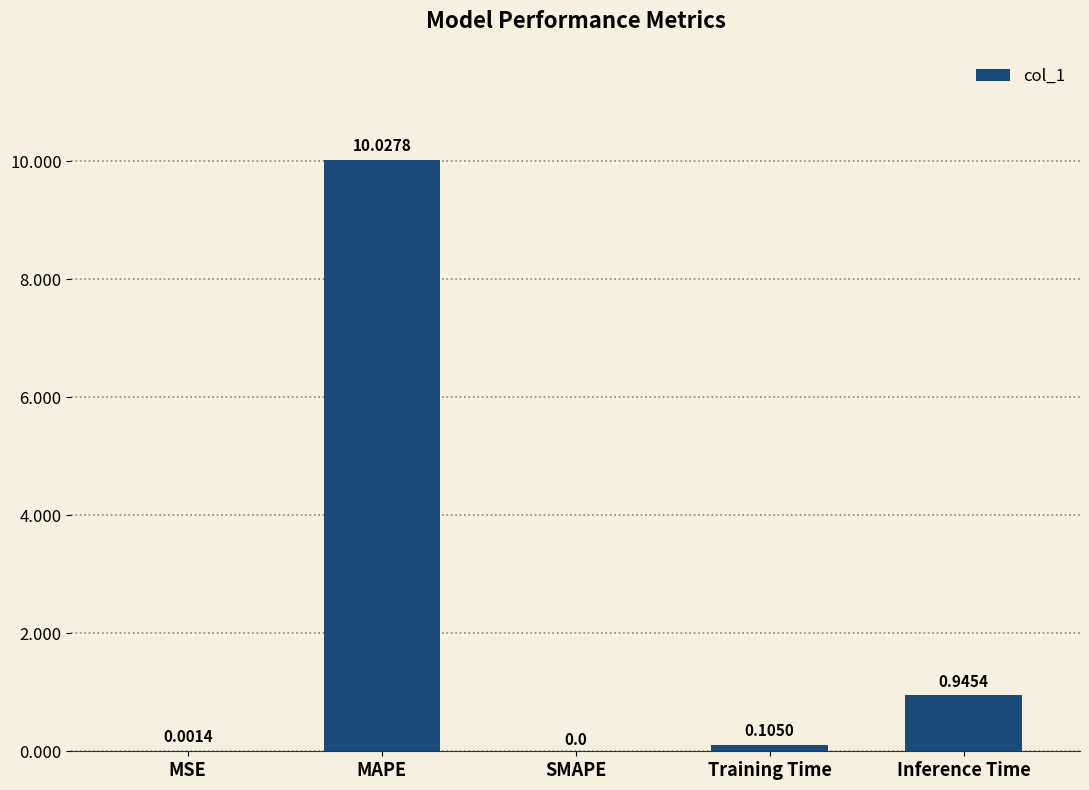

What is the sum of the values at Training Time and MAPE?

10.1